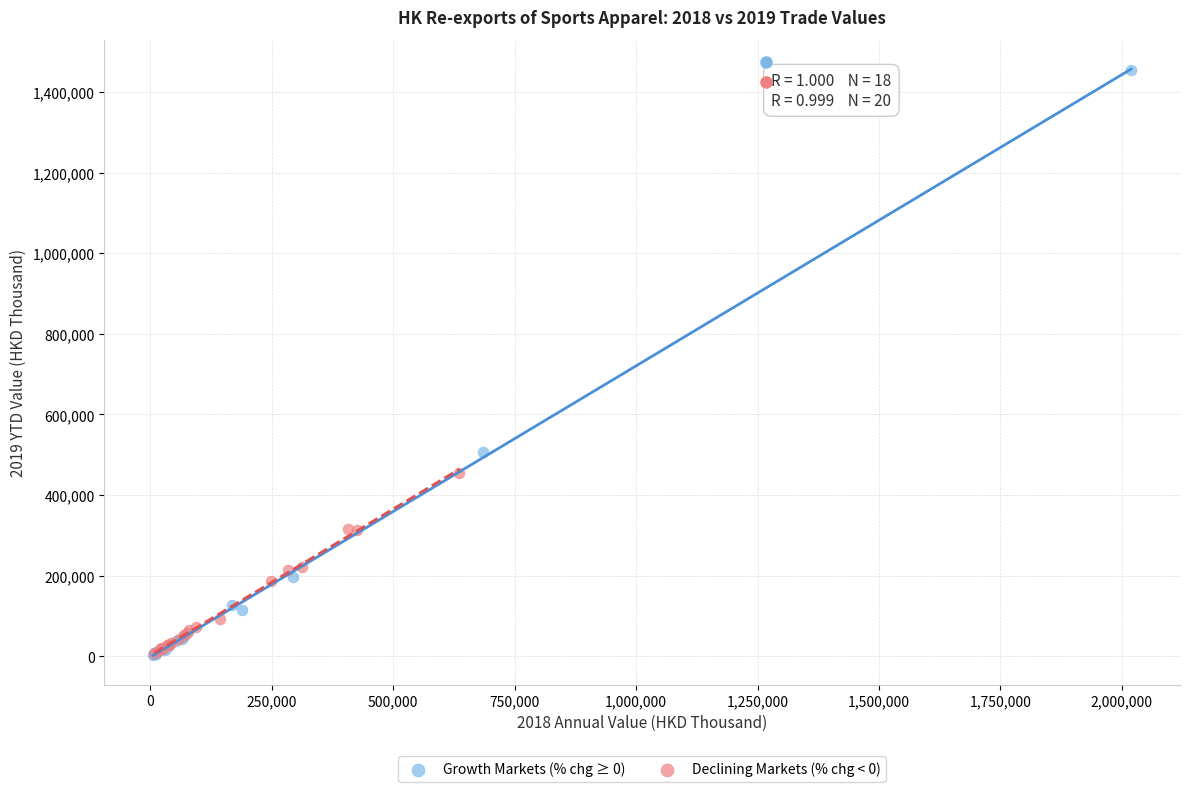

What are all the series names shown in the legend?

Growth Markets (% chg ≥ 0), Declining Markets (% chg < 0)